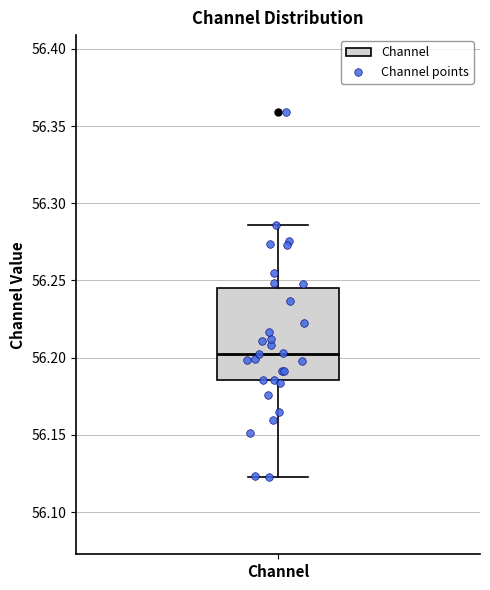

Transcribe this box plot: give where the median line is, the range the box spans, and where the two whiskers end, as read against the y-axis. The values are not printed on the chart, so give them approximately, as read against the axis.

median 56.205, box 56.185 to 56.245, whiskers 56.125 to 56.285